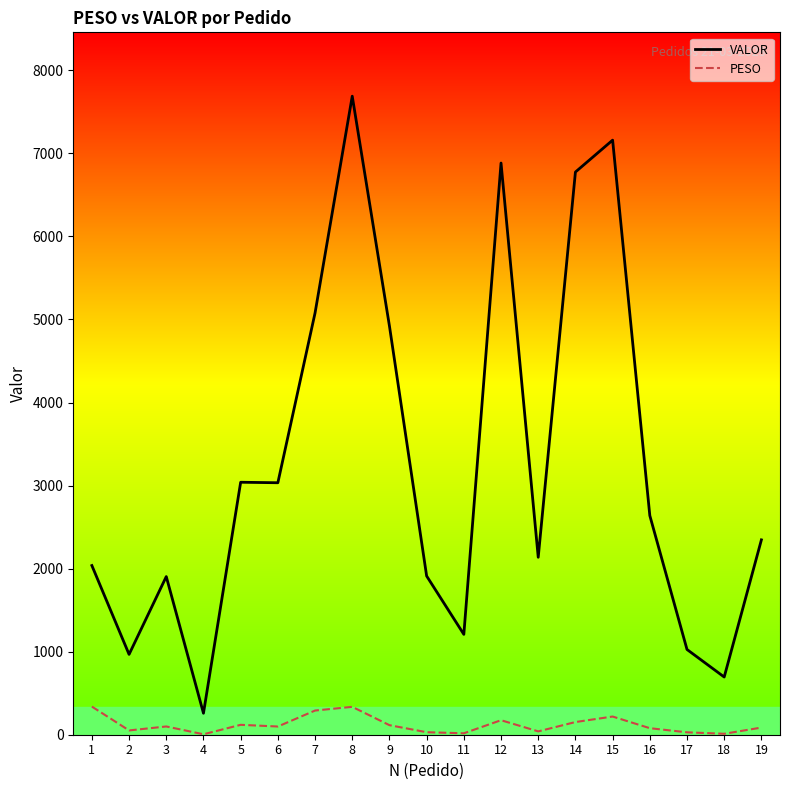

Does the chart have visible grid lines?

No